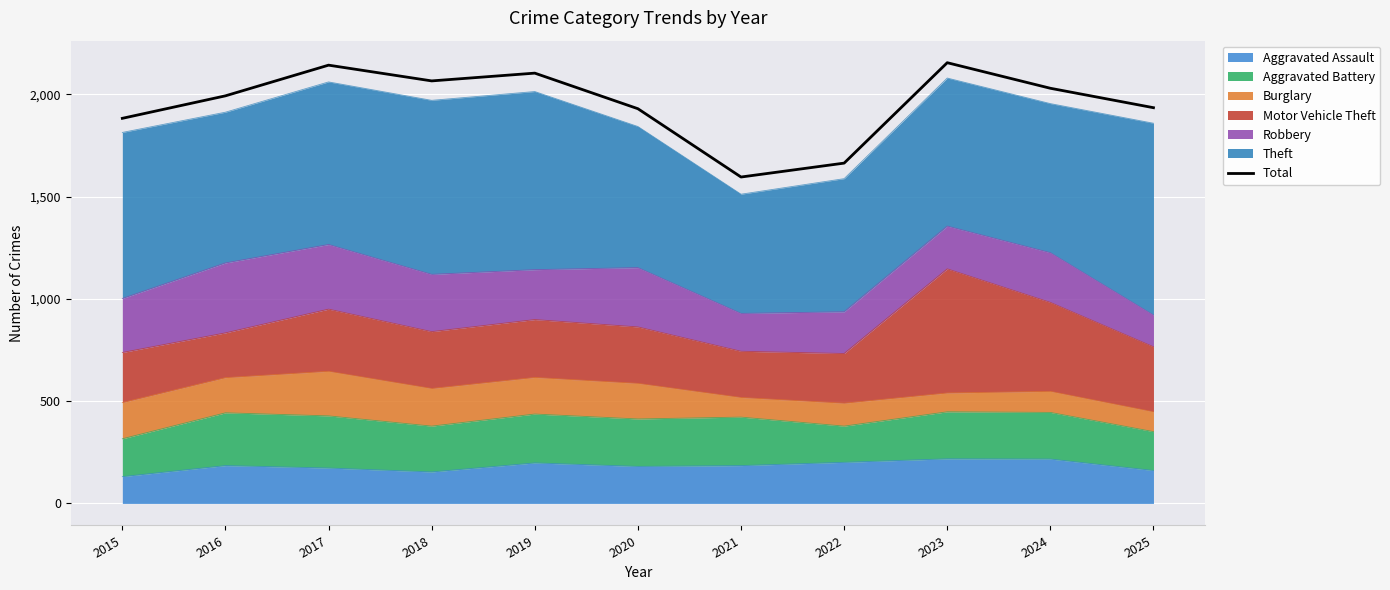

Rank the categories by value from highest to lowest.

2023, 2017, 2019, 2018, 2024, 2016, 2025, 2020, 2015, 2022, 2021